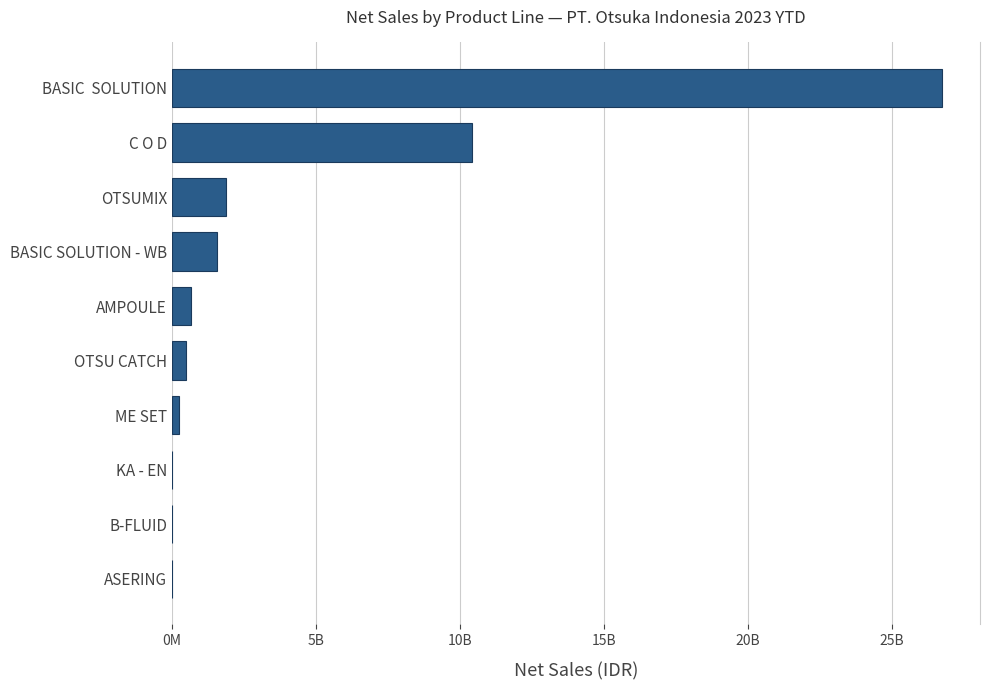

What is the average value?

4203940590